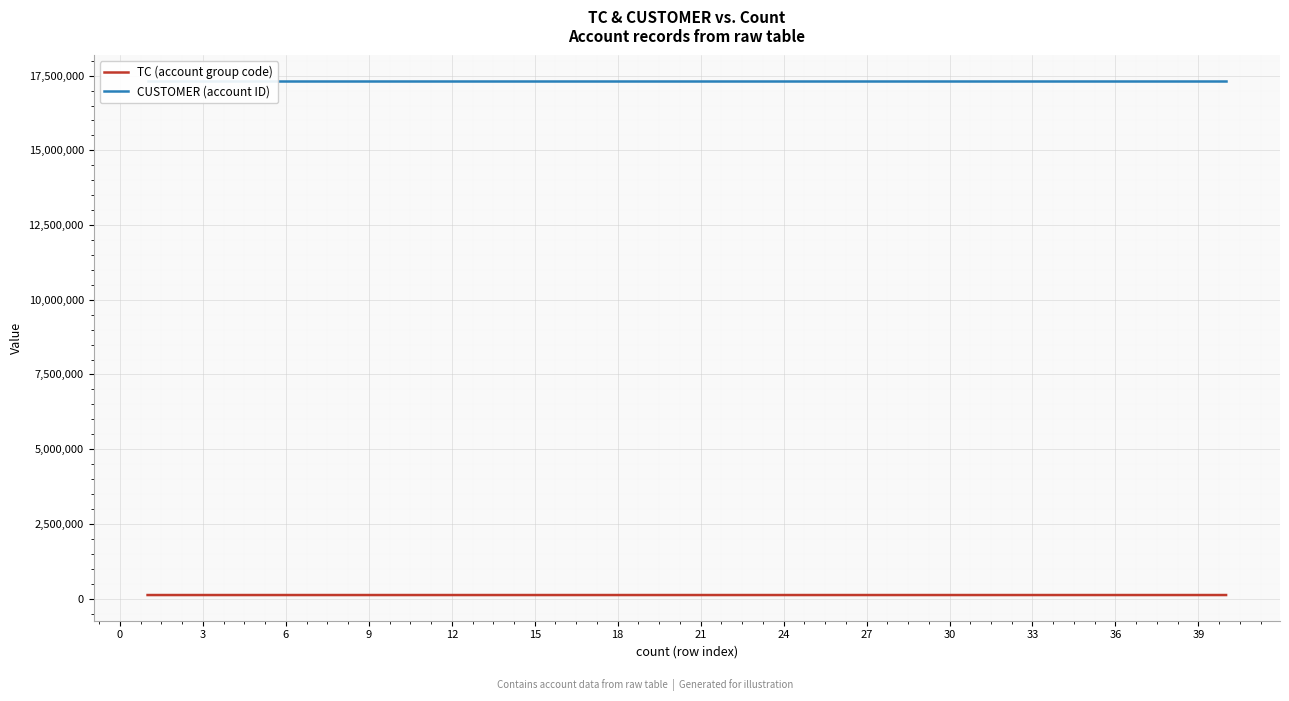

What are all the series names shown in the legend?

TC (account group code), CUSTOMER (account ID)